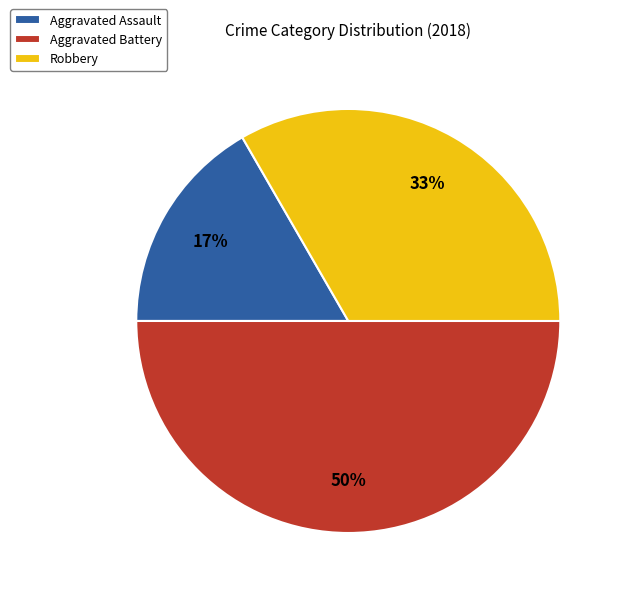

What is the largest slice in the pie chart?

Aggravated Battery